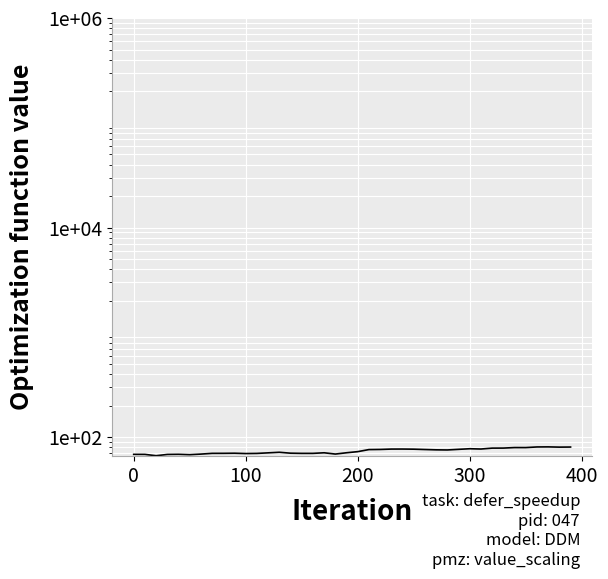

What is the ratio of the value at 30 to the value at 28?

1.0